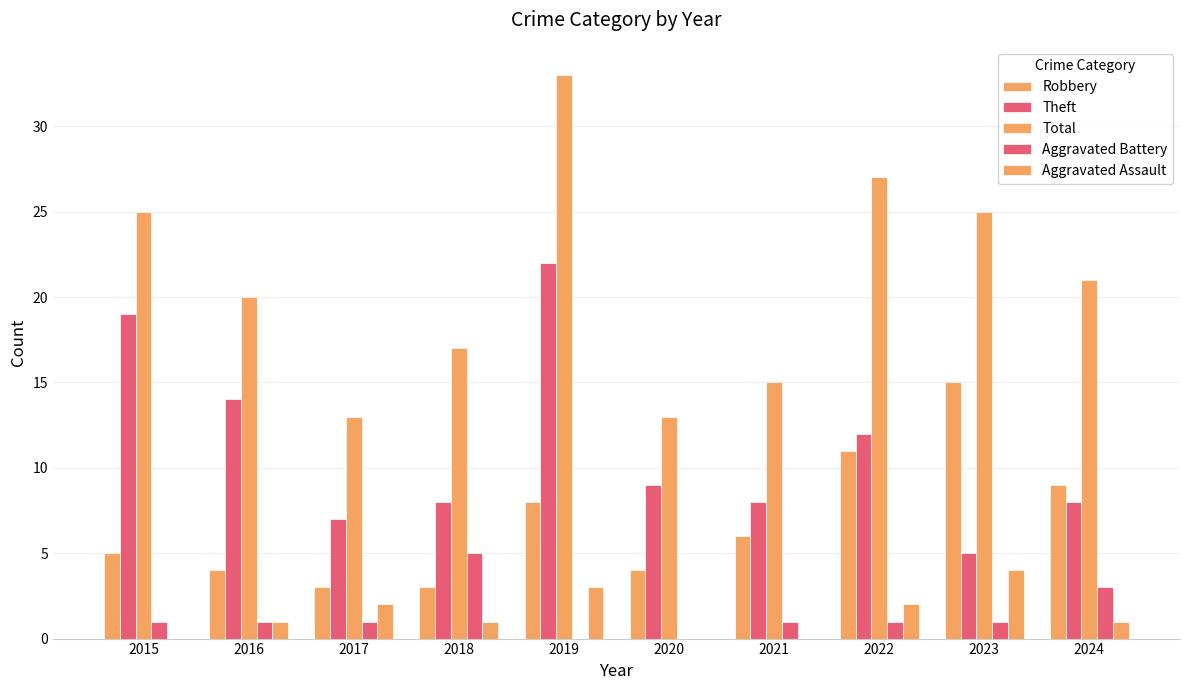

Are the bars horizontal?

No